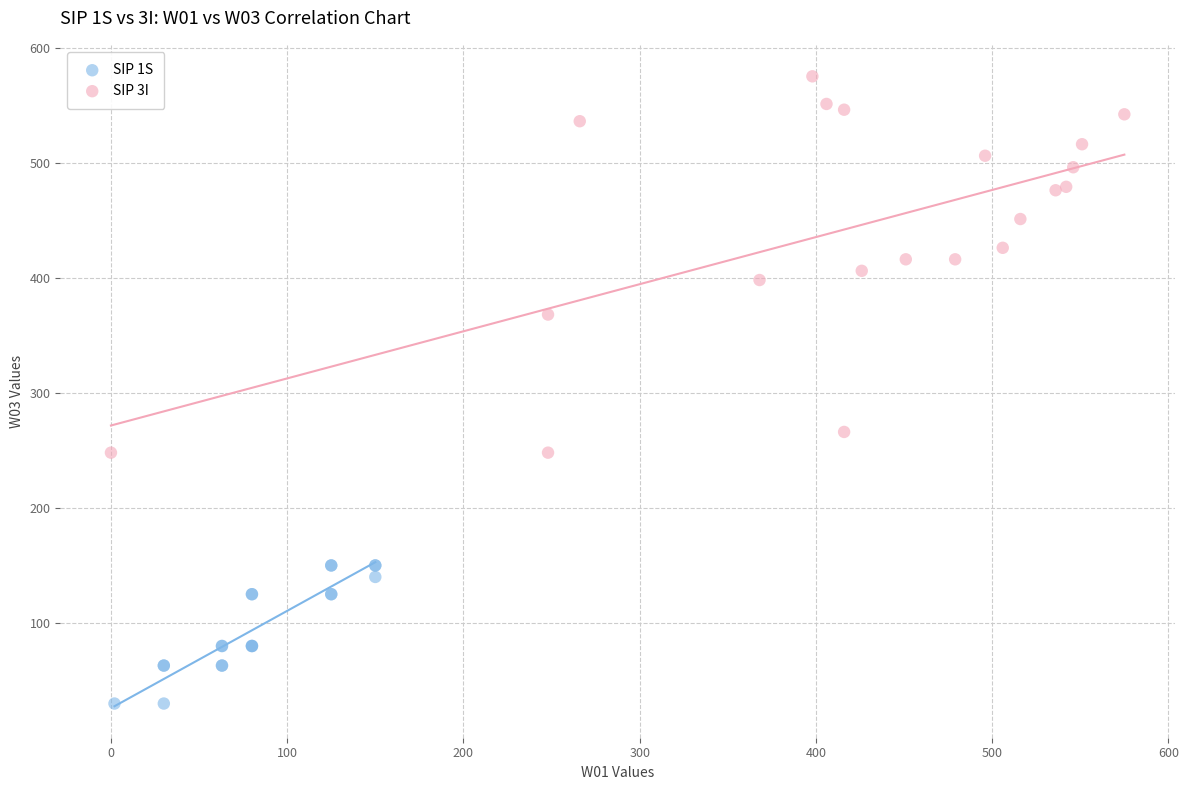

Which series contains the highest Y value?

SIP 3I